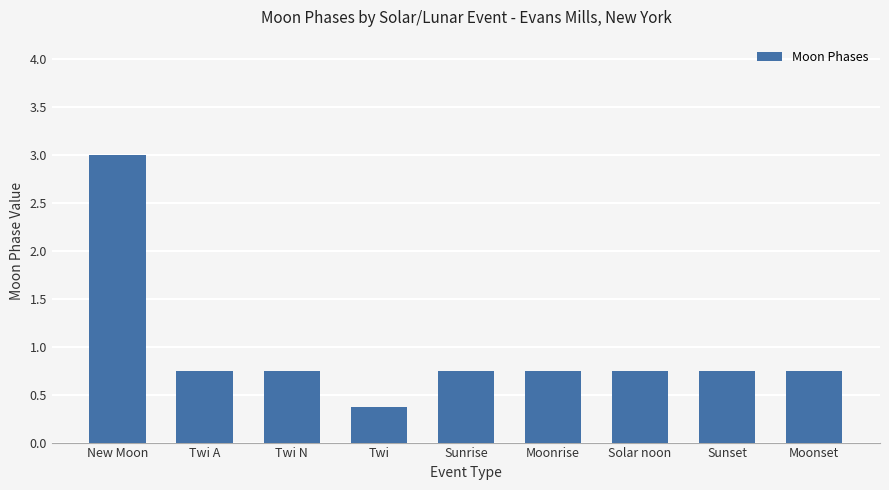

Which has a higher value, Twi A or New Moon?

New Moon